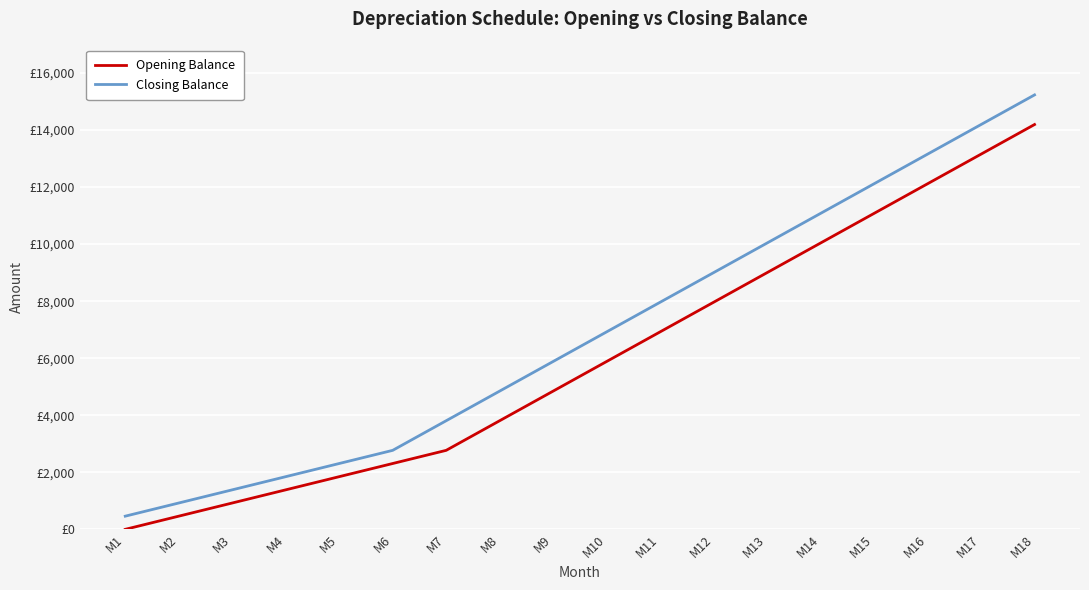

Which series has the largest range (max minus min)?

Closing Balance